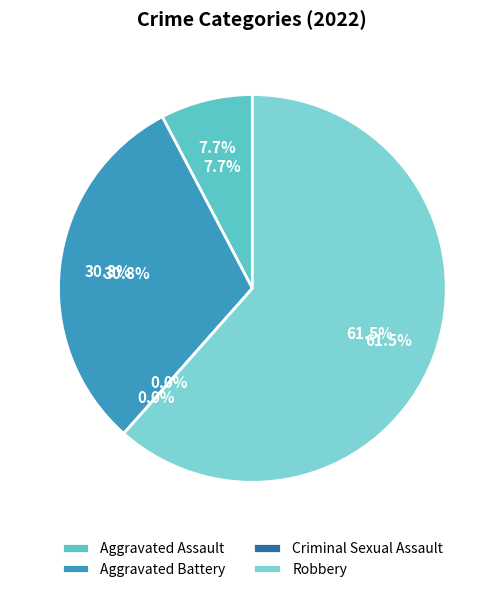

What percentage do Aggravated Battery and Robbery together represent?

92.3%